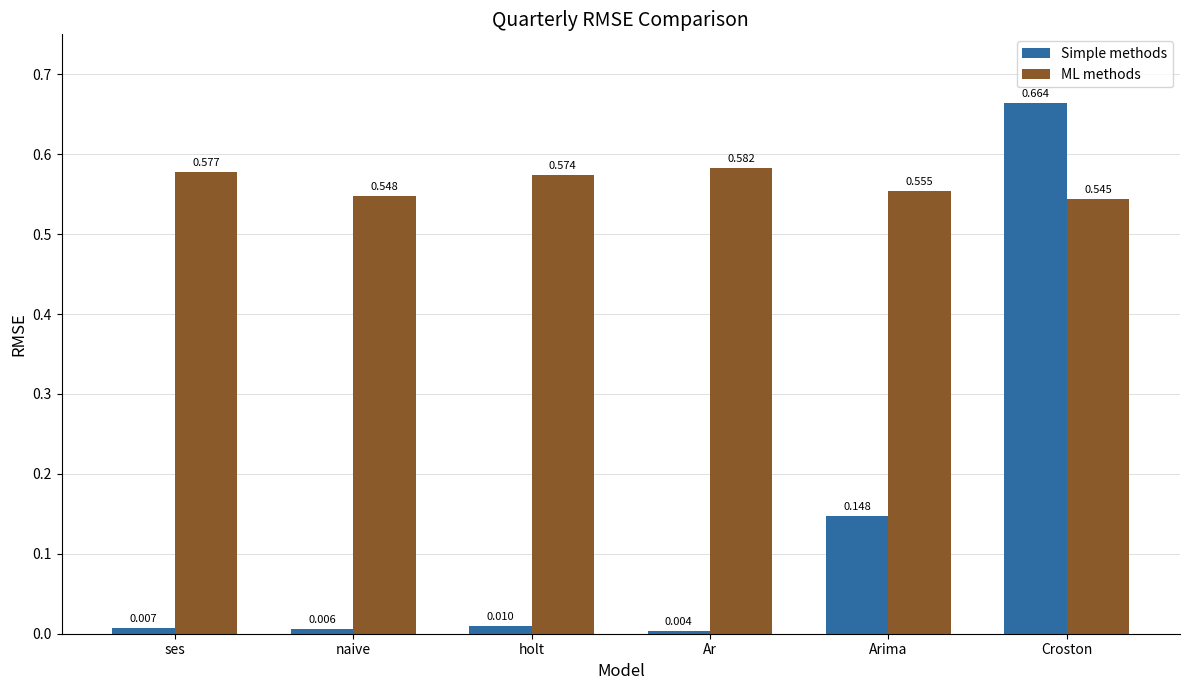

What is the sum of all ML methods values?

3.4